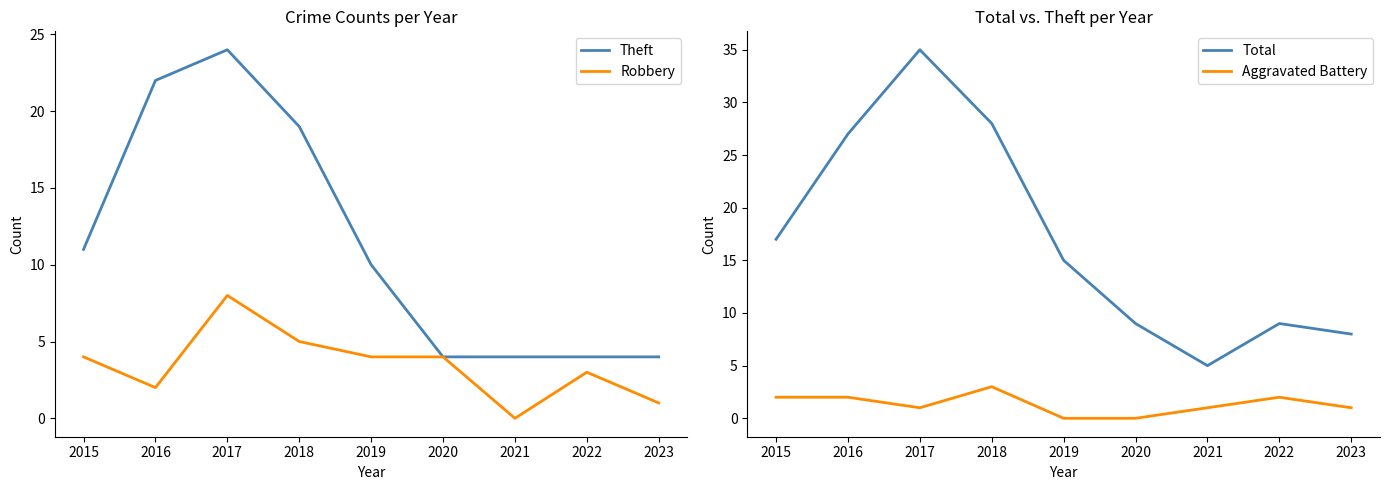

What is the greatest value displayed?

35